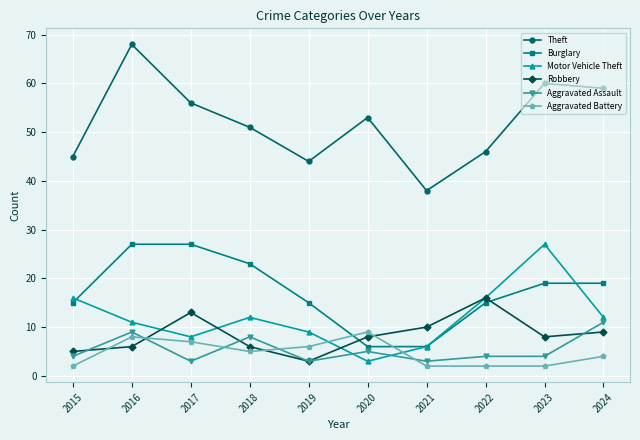

Is it true that Theft equals 80 at 2023?

False